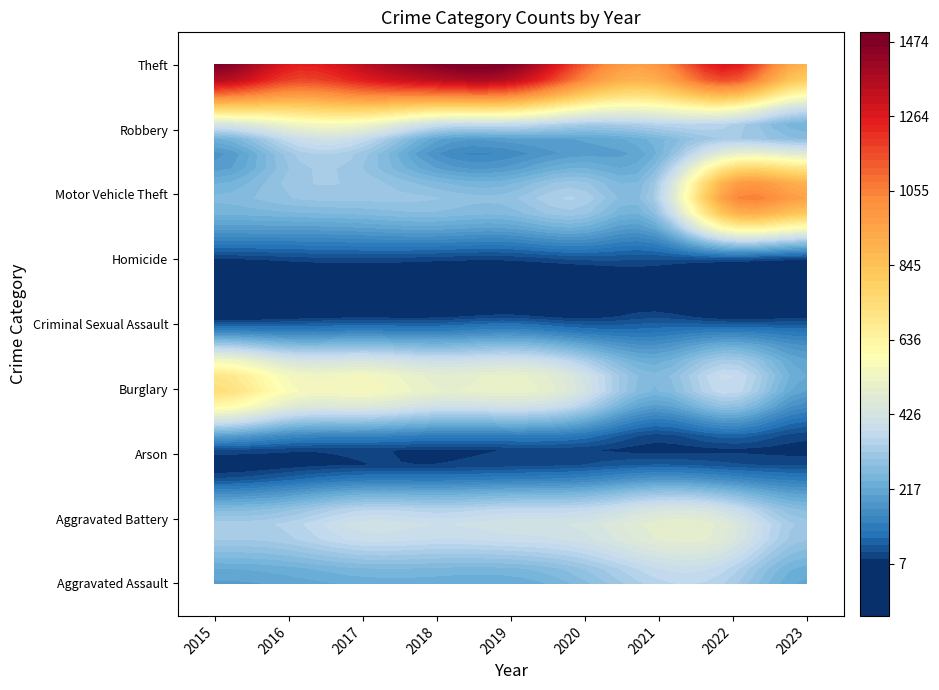

Reading left to right, list all the values displayed in this chart.

Aggravated Assault: 194	206	225	225	223	273	352	327	213
Aggravated Battery: 316	336	400	389	407	416	479	439	303
Arson: 9	7	10	7	12	17	12	12	9
Burglary: 738	576	562	506	517	425	261	380	203
Criminal Sexual Assault: 46	50	61	59	77	48	61	54	56
Homicide: 15	26	33	25	22	41	38	36	16
Motor Vehicle Theft: 263	304	312	298	290	333	348	1025	961
Robbery: 337	454	460	301	287	263	300	304	230
Theft: 1474	1259	1339	1461	1459	1120	998	1271	890